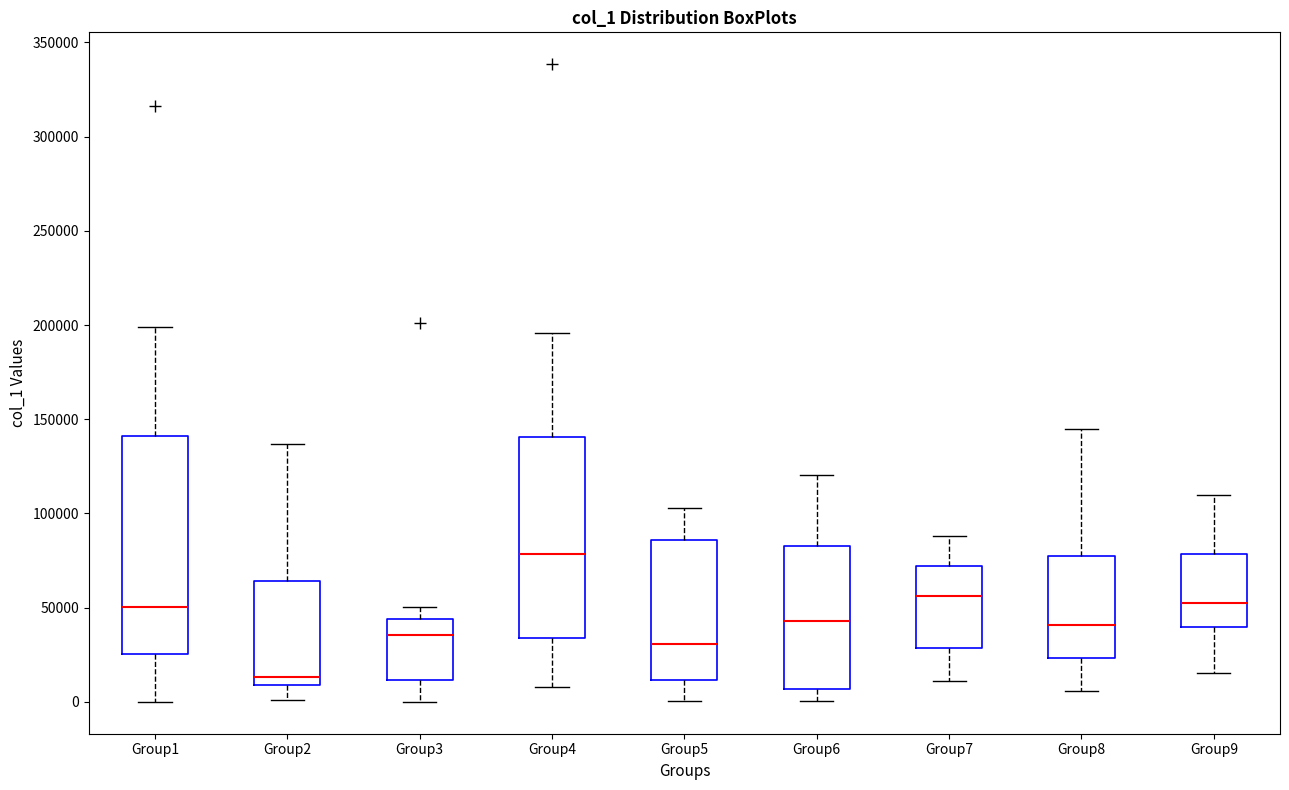

Where does the upper whisker of the box for Group1 end on the y-axis? The values are not printed on the chart, so give them approximately, as read against the axis.

200000